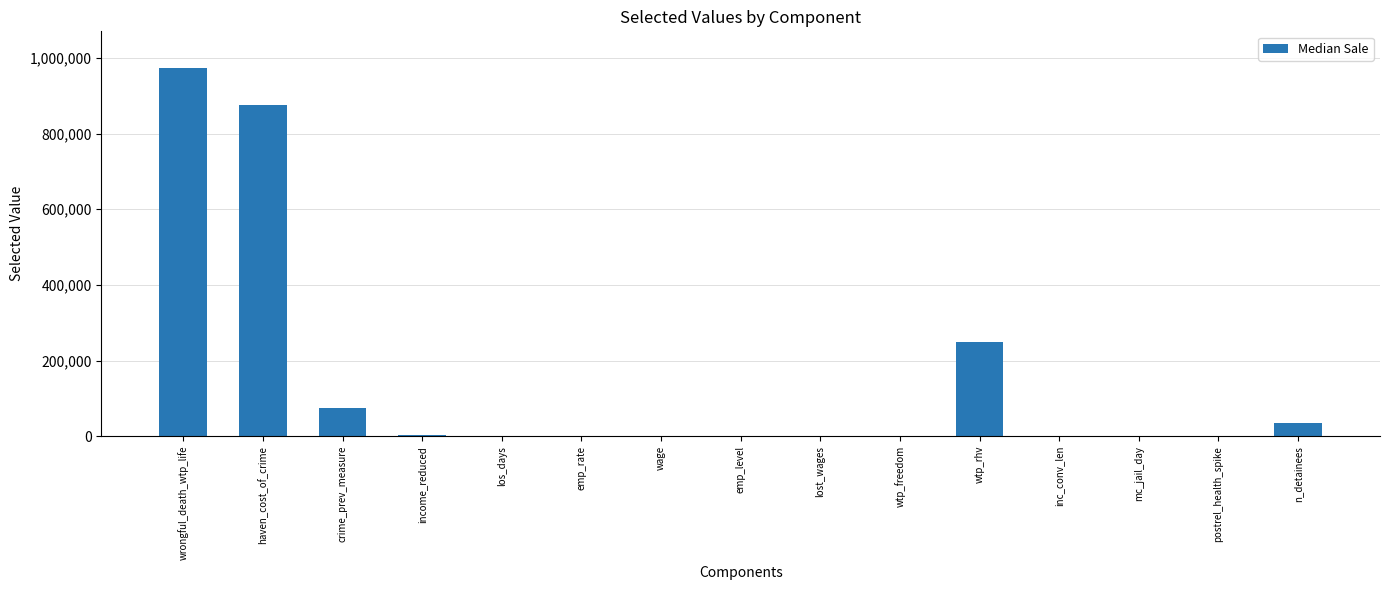

Is it true that the value at wrongful_death_wtp_life is 377829.9?

False